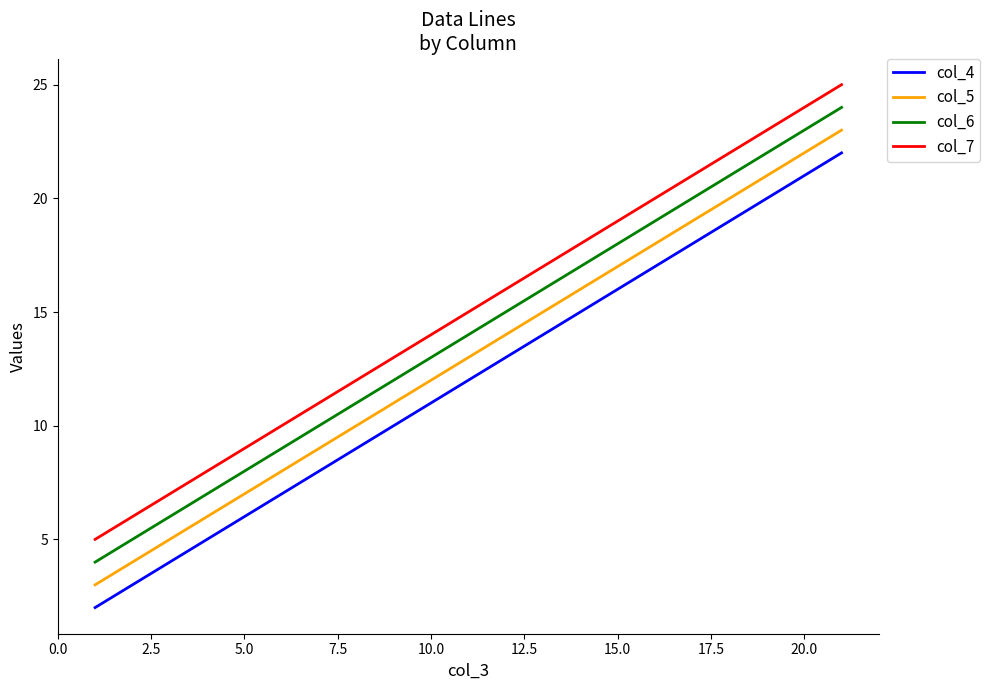

True or false: col_7 and col_4 intersect in this chart.

False